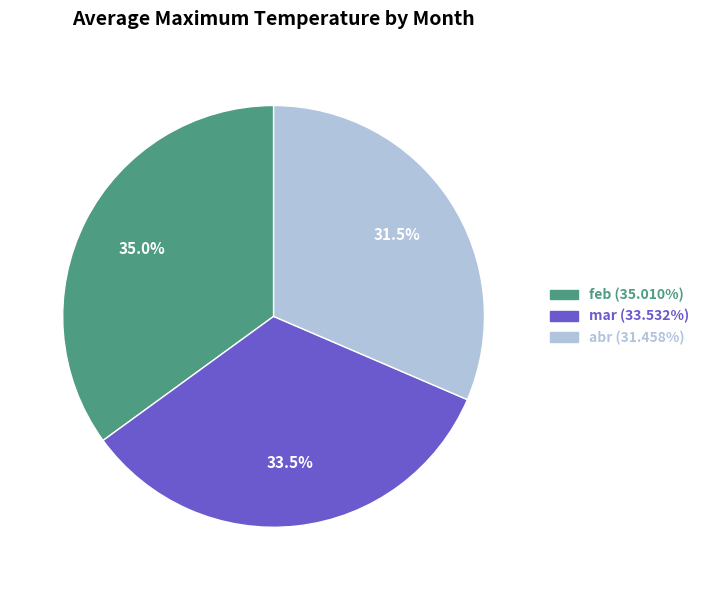

Rank the categories by value from lowest to highest.

abr, mar, feb